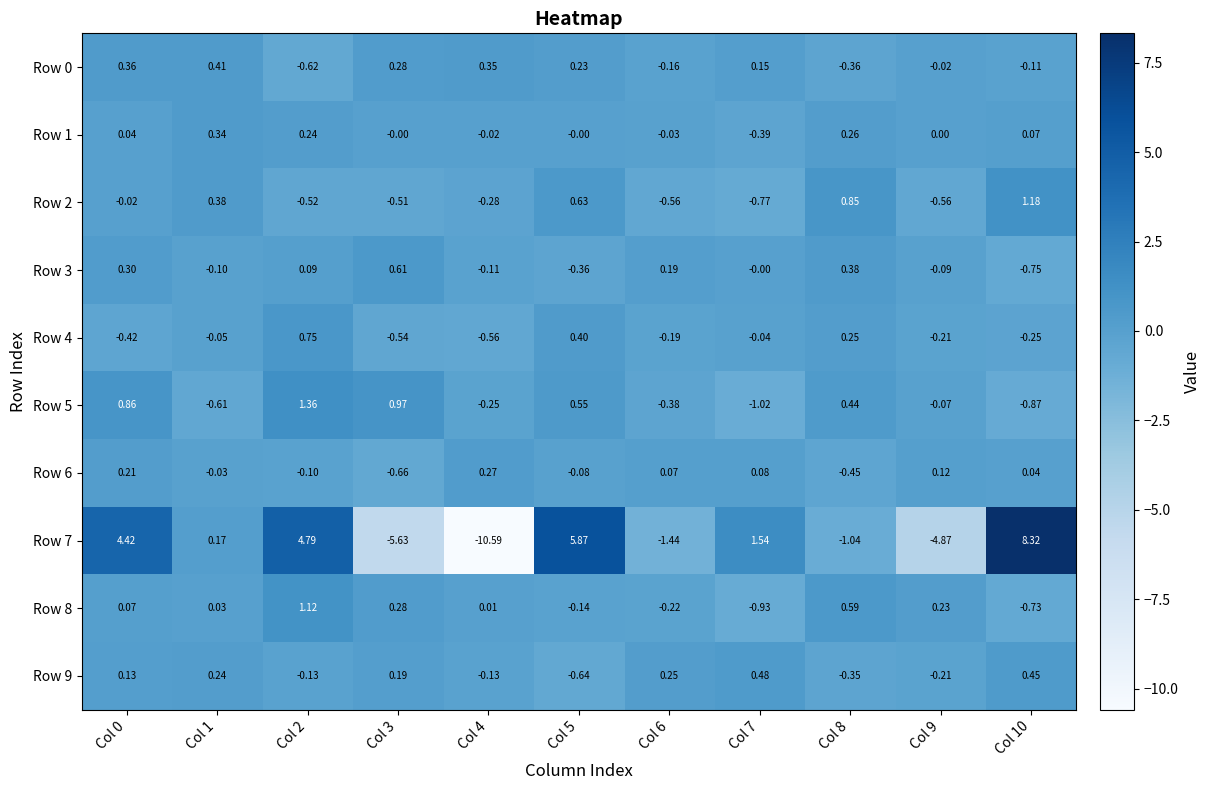

List the series in order of their peak value, lowest first.

Row 6, Row 1, Row 0, Row 9, Row 3, Row 4, Row 8, Row 2, Row 5, Row 7